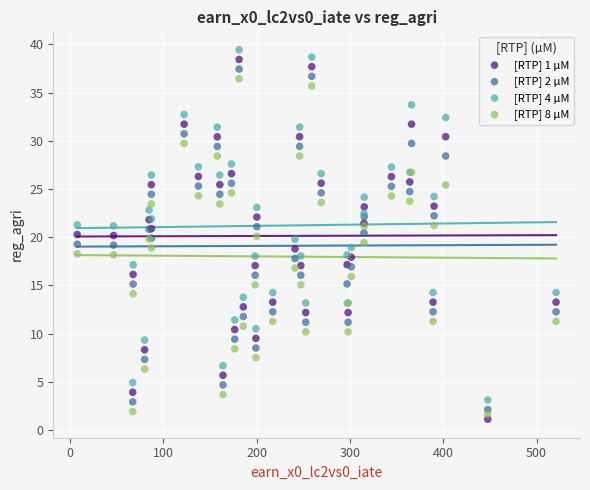

Which series has the largest Y range (max minus min)?

[RTP] 1 µM